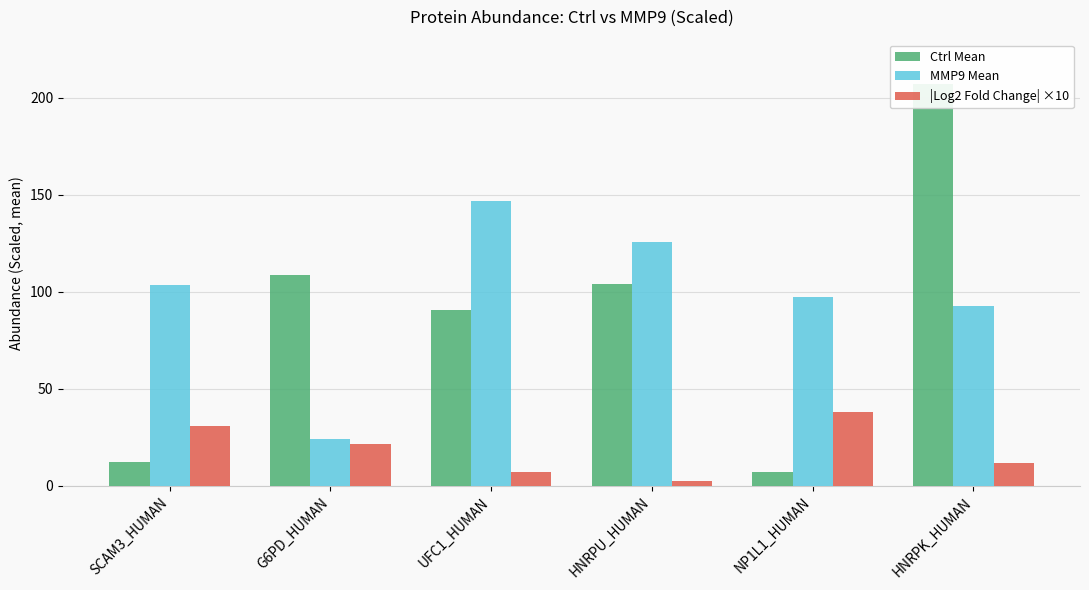

At which category is the sum across all series the highest?

HNRPK_HUMAN